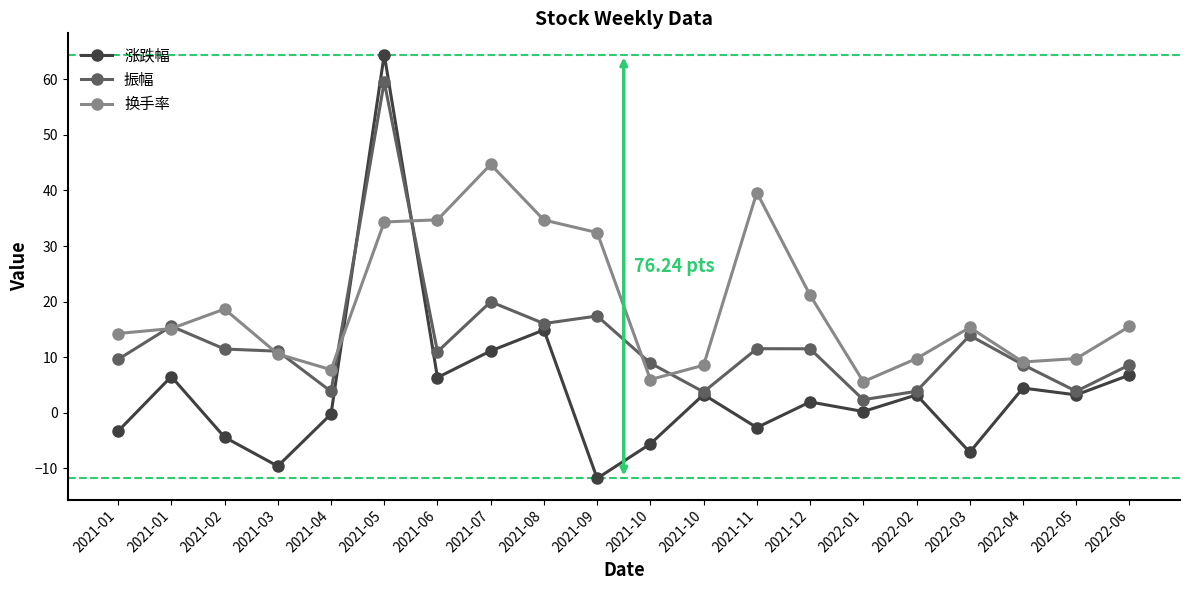

What are all the series names shown in the legend?

涨跌幅, 振幅, 换手率